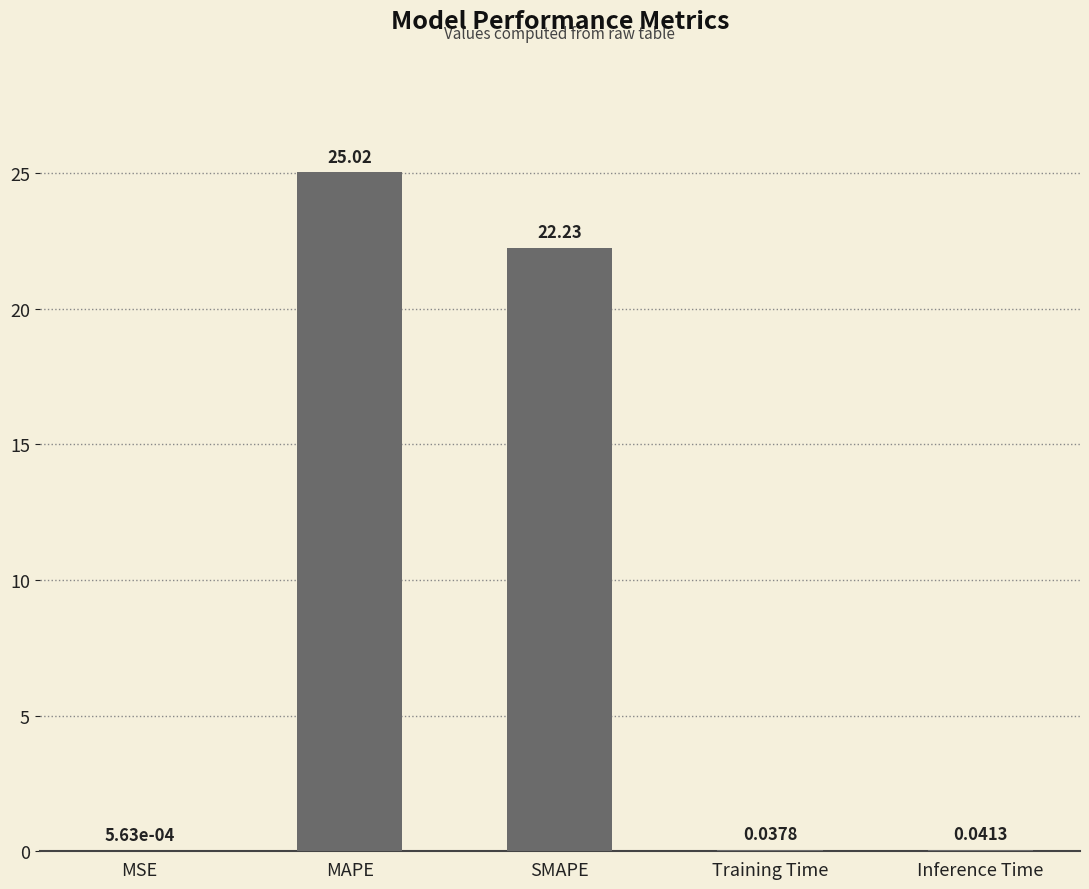

What is the sum of all values?

47.3